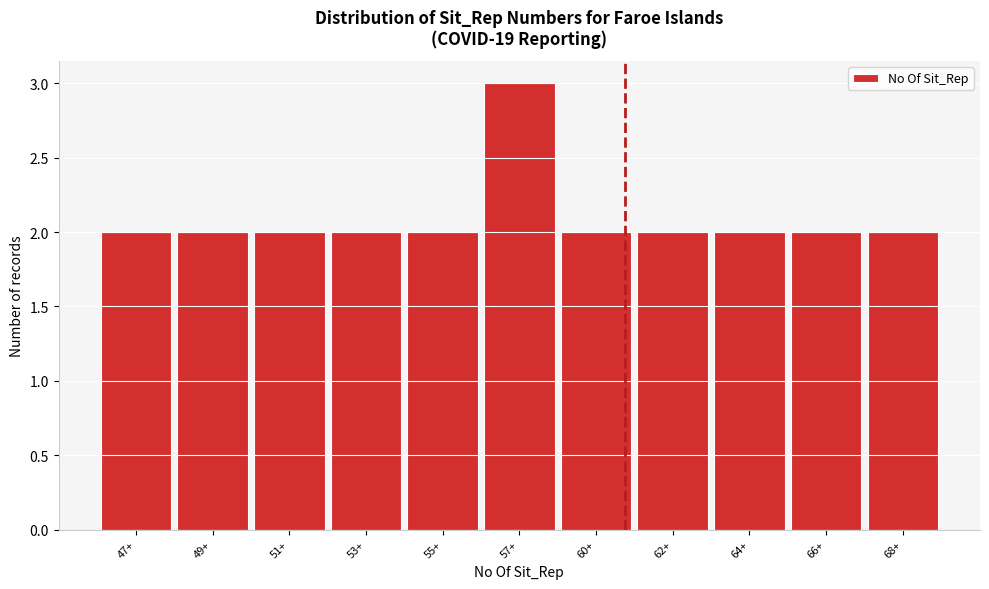

Reading left to right, transcribe all the data shown in this chart.

47+=2	49+=2	51+=2	53+=2	55+=2	57+=3	60+=2	62+=2	64+=2	66+=2	68+=2